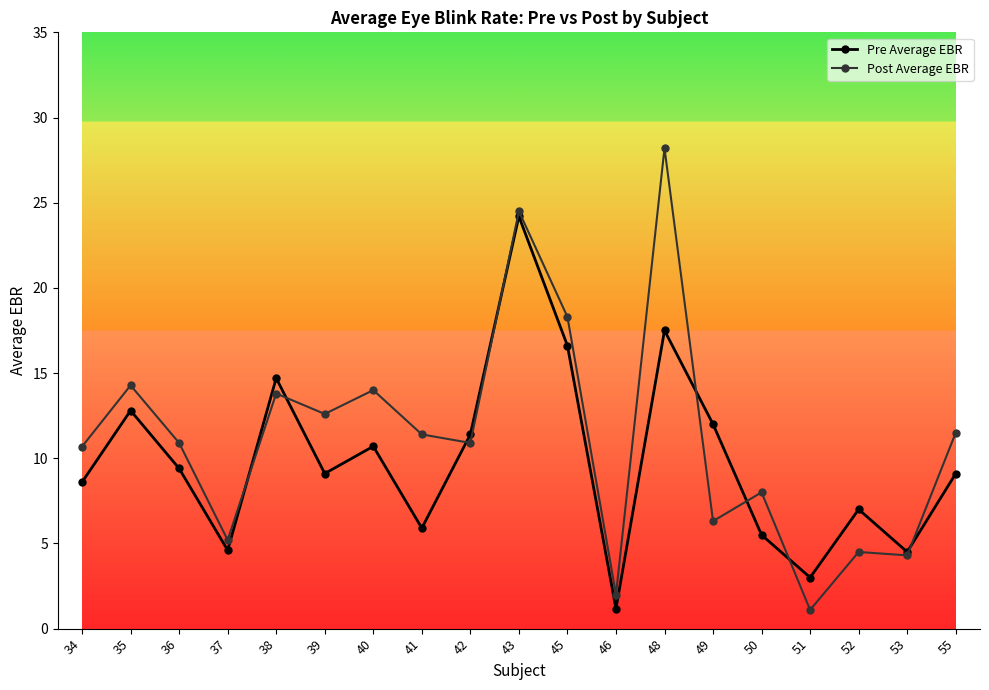

Where is Pre Average EBR nearest to the value 12?

49